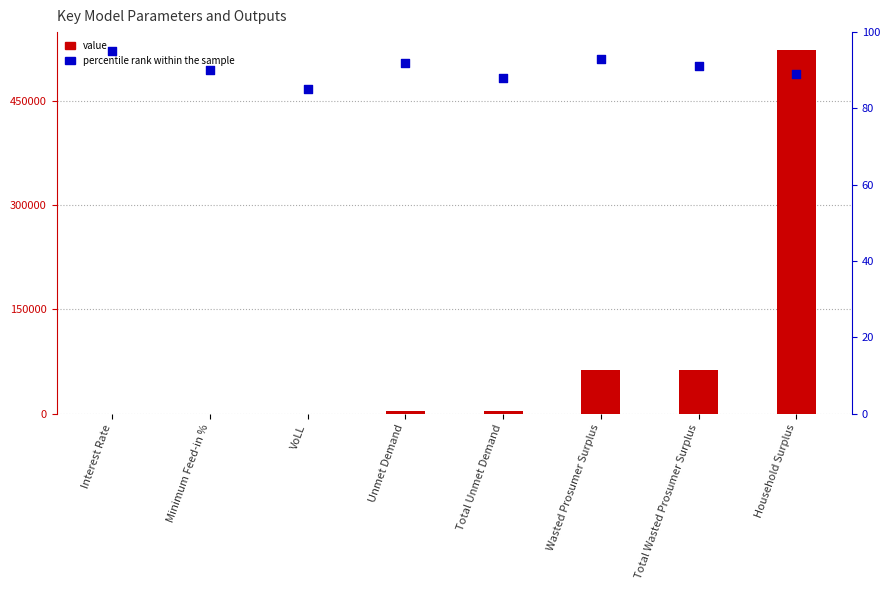

Which series contains the highest Y value?

value